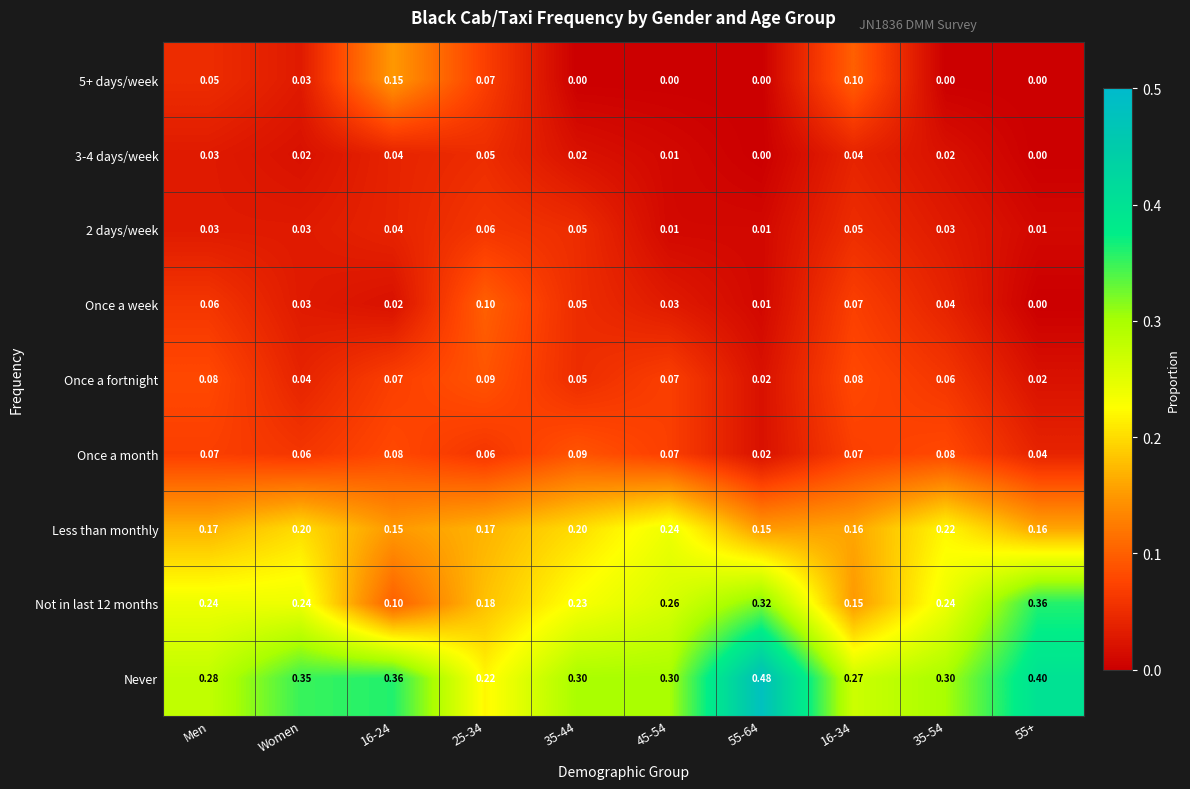

Which series has the largest total across all categories?

Never